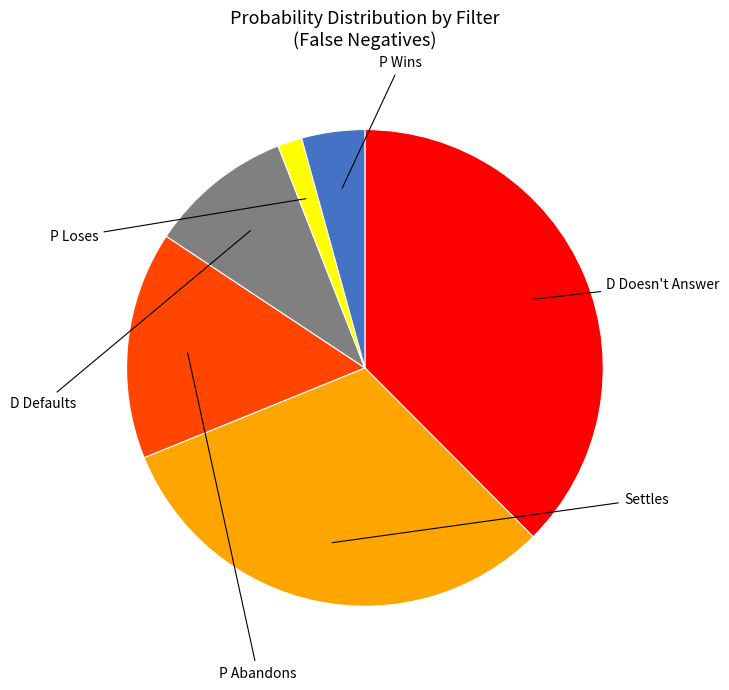

How many slices are in this pie chart?

6